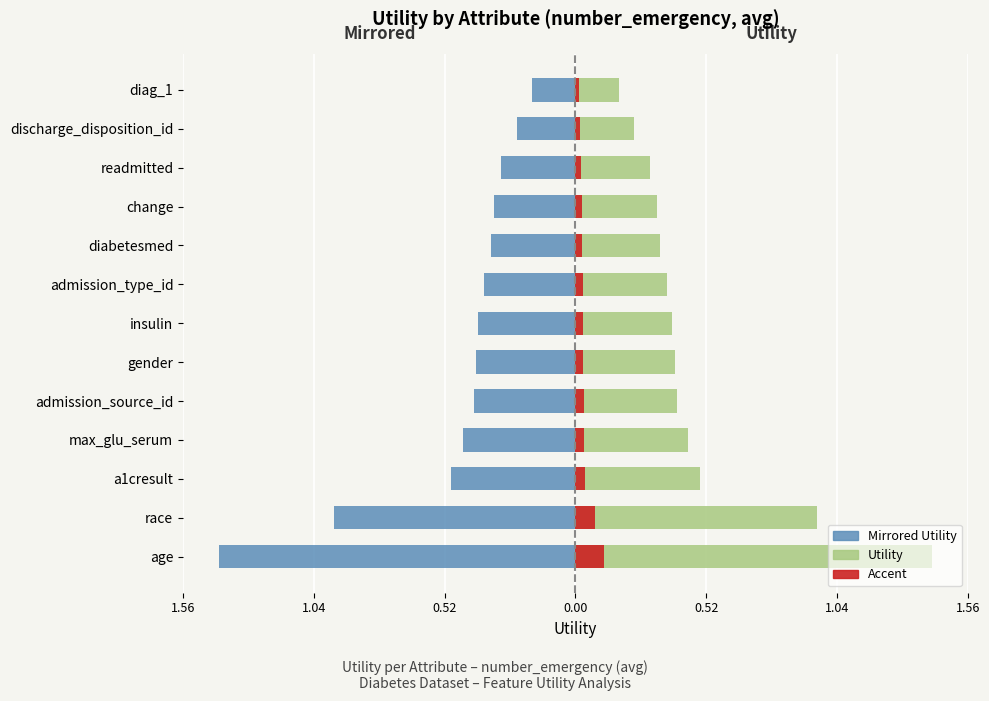

Is it true that Accent equals 0.0 at discharge_disposition_id?

True